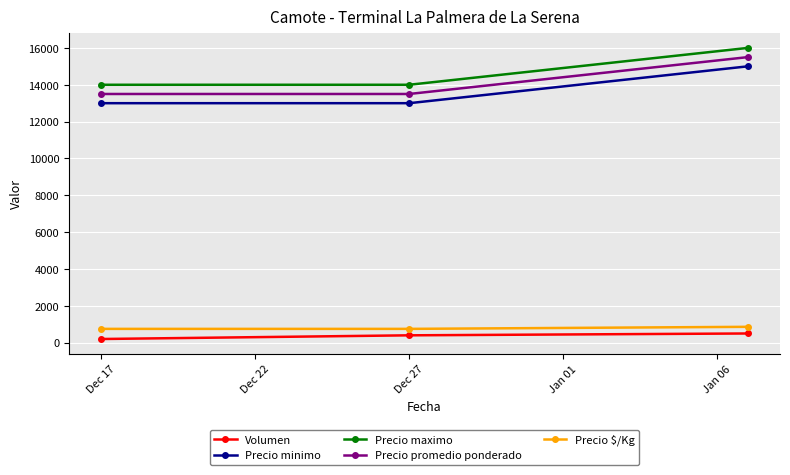

What is the sum of all Precio promedio ponderado values?

42500